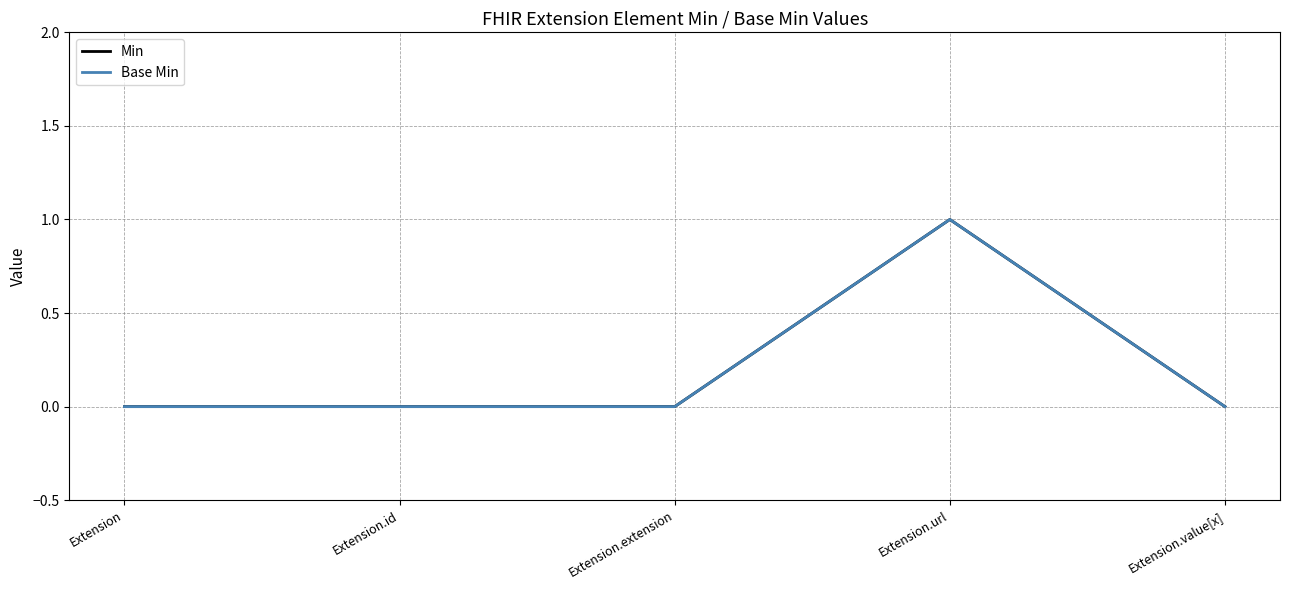

Is this an area chart (filled region under the line)?

No